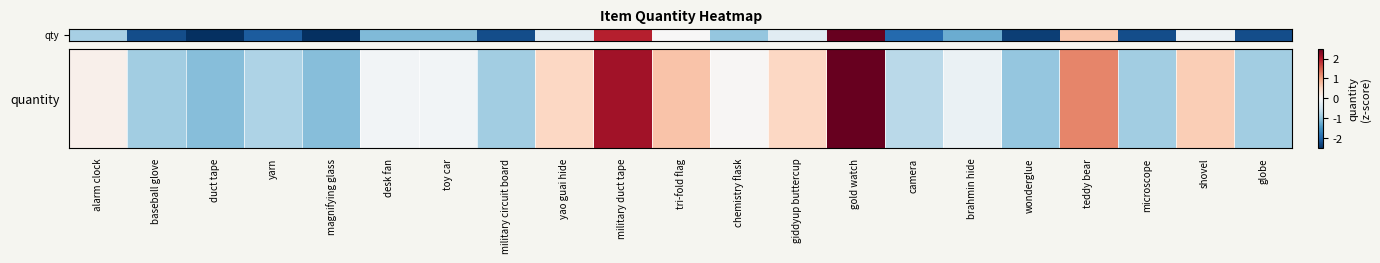

At which label does the data first exceed 0?

alarm clock